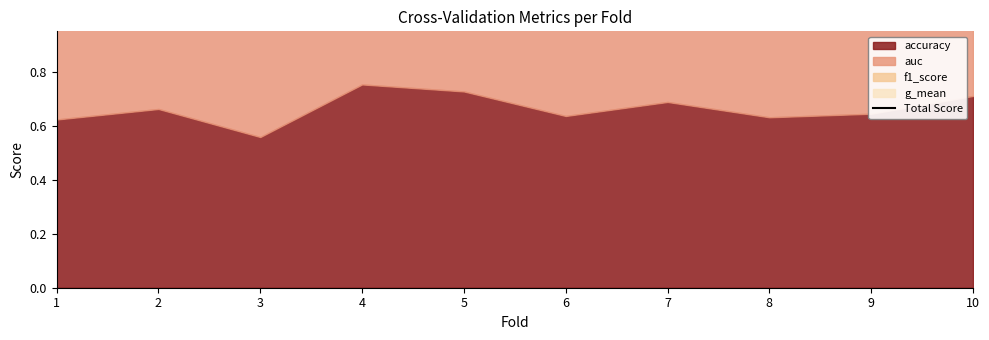

Approximately how many times larger is the value at 2 compared to 5?

0.9